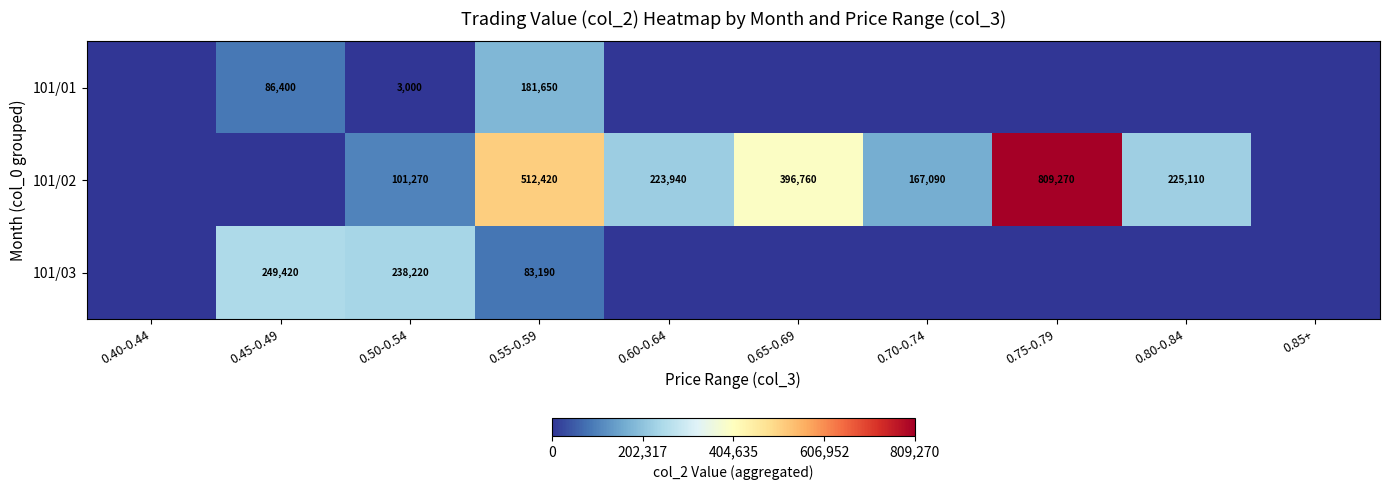

What is the spread (max minus min) of values at 0.50-0.54?

235220